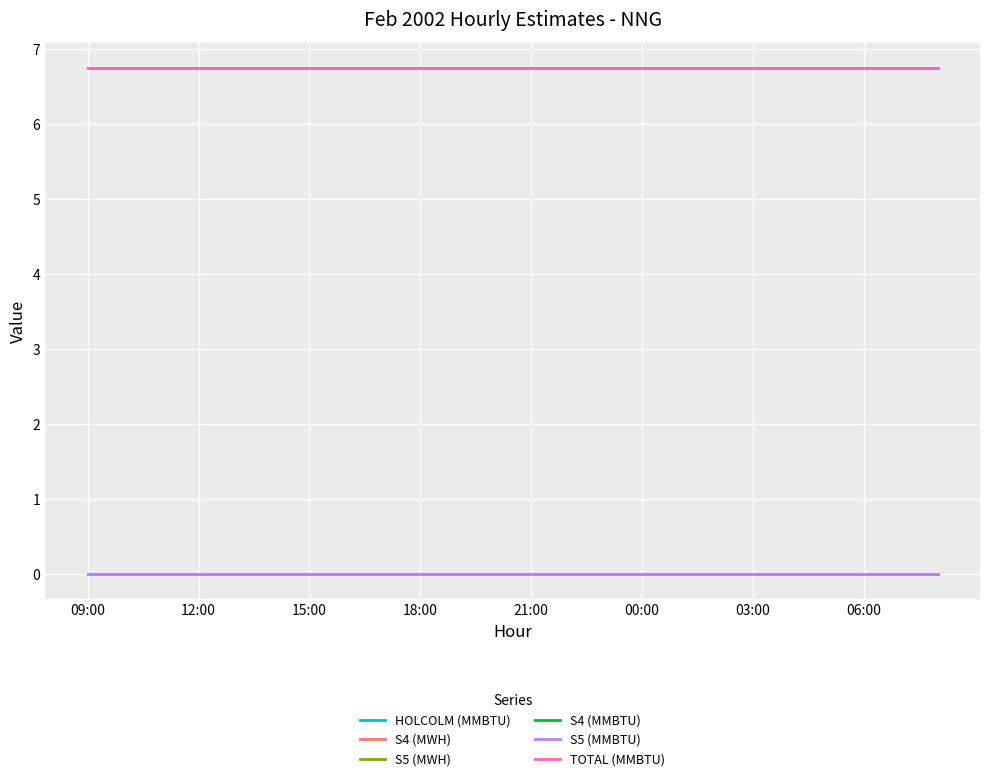

True or false: HOLCOLM (MMBTU) and S5 (MMBTU) cross at least once.

False